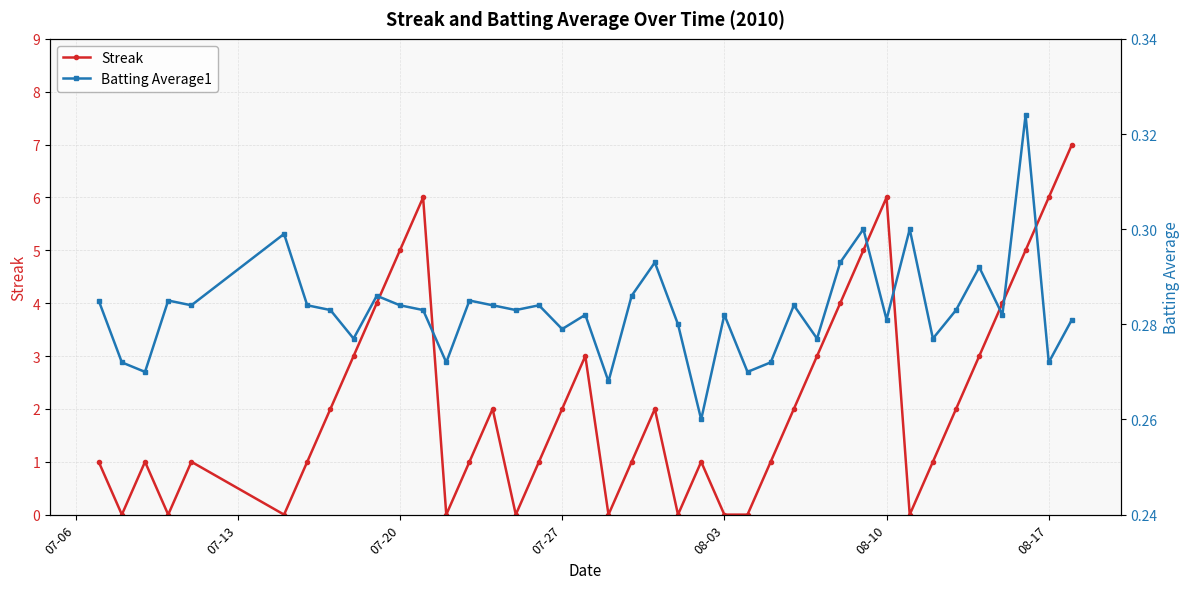

What is the maximum value shown in the chart?

7.0